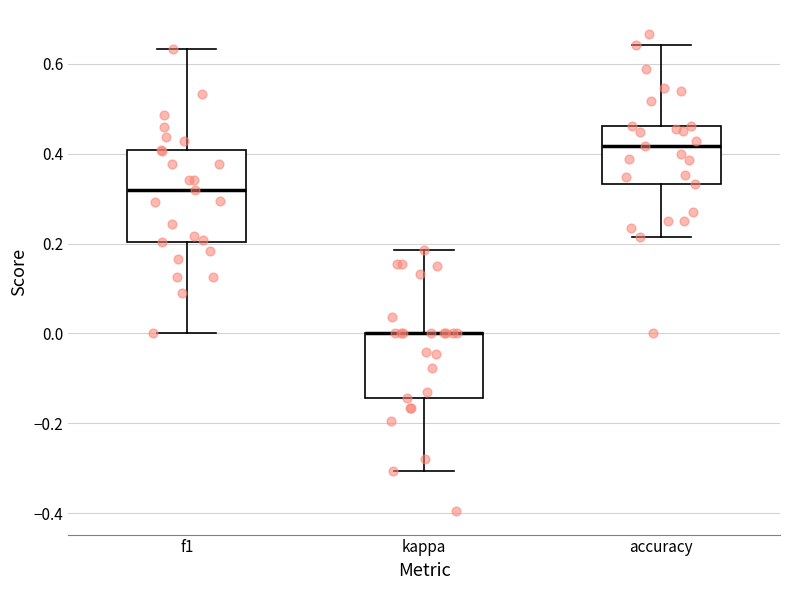

Where does the lower whisker of the box for accuracy end on the y-axis? The values are not printed on the chart, so give them approximately, as read against the axis.

0.22